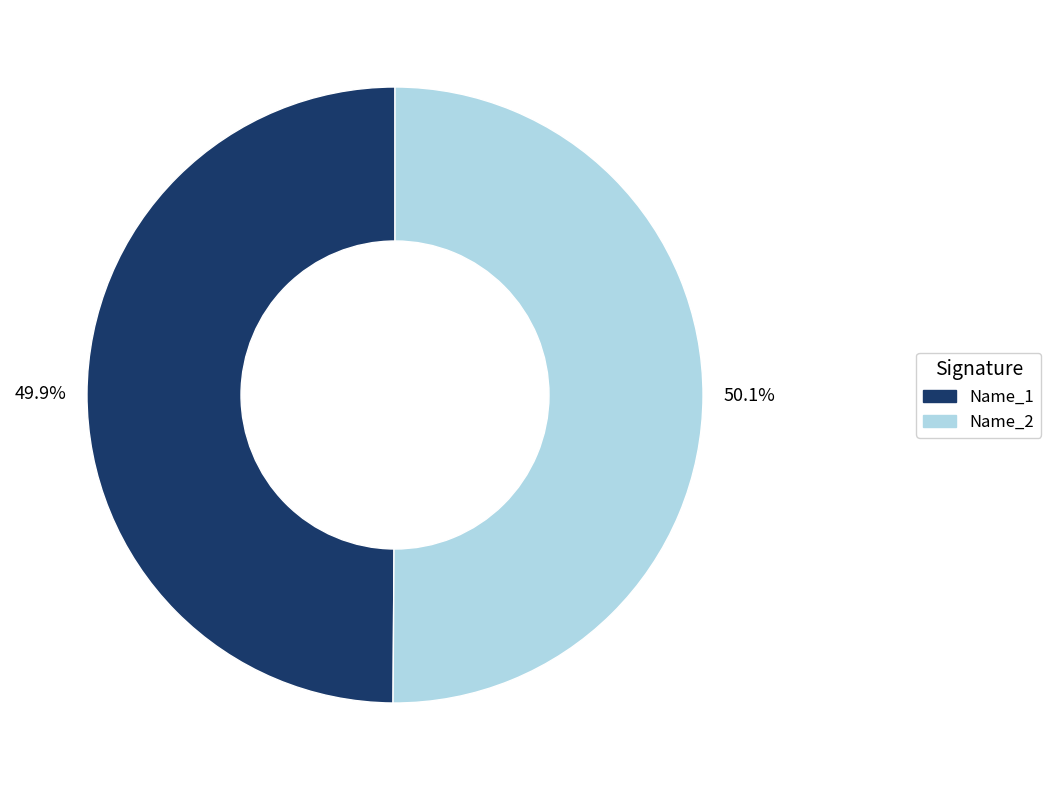

How many segments does this pie chart have?

2